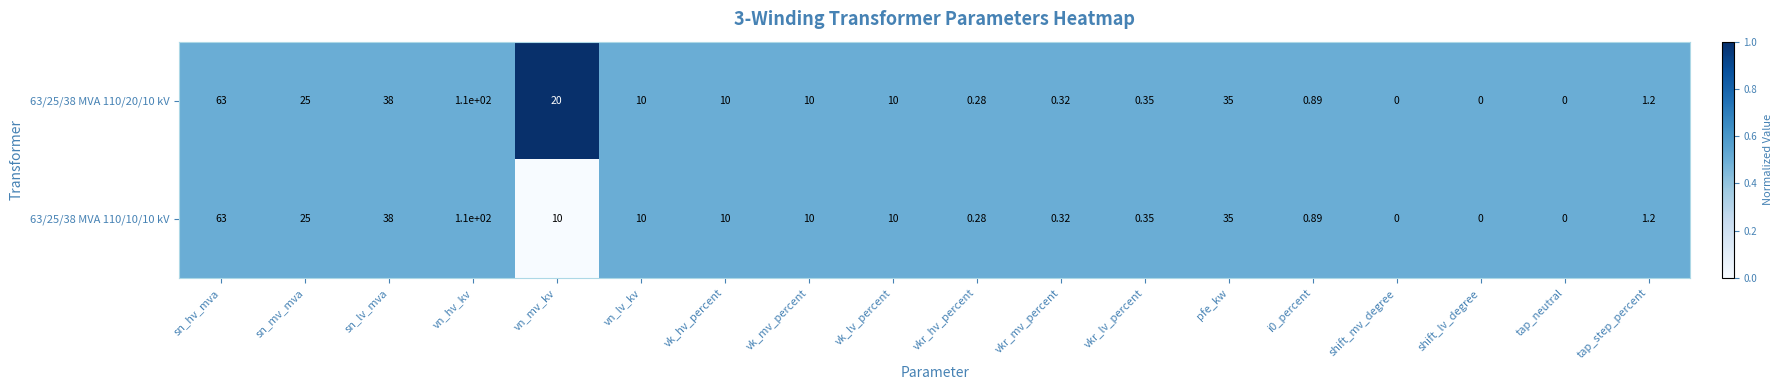

At which category is the sum across all series the highest?

vn_hv_kv